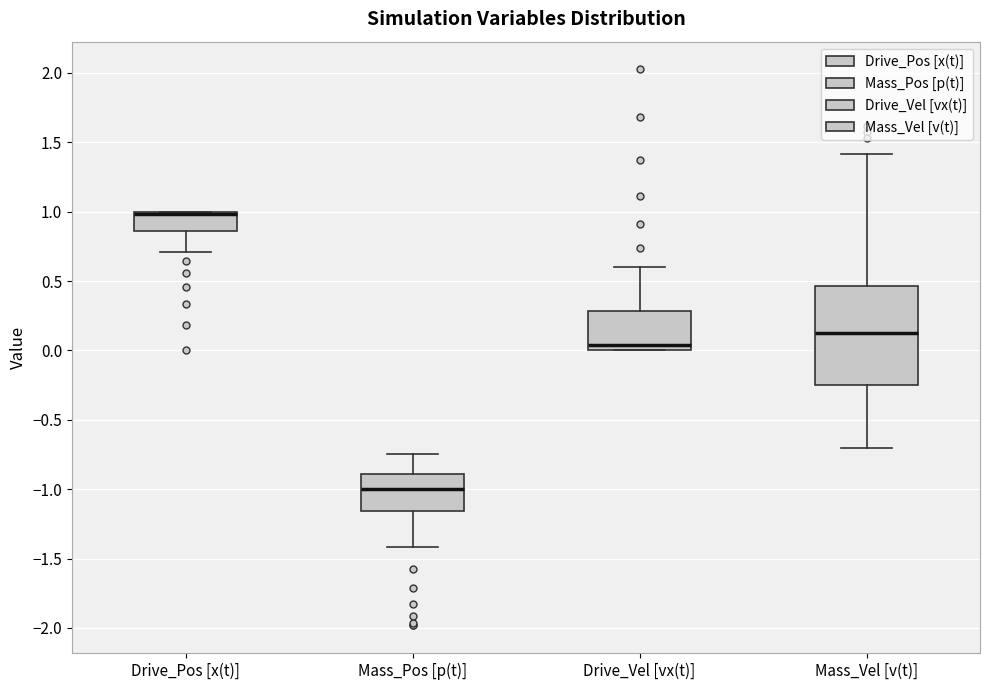

Comparing the boxes themselves (not the whiskers), which one is the tallest?

Mass_Vel [v(t)]